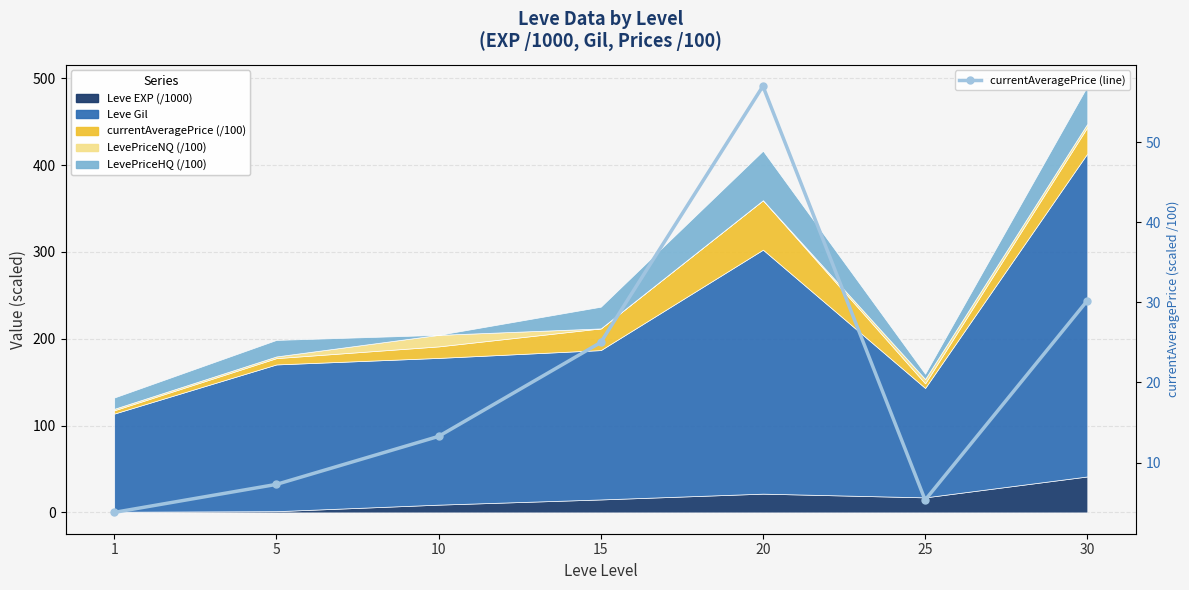

Reading left to right, transcribe all the data shown in this chart.

1=3.8	5=7.3	10=13.3	15=25.0	20=57.0	25=5.3	30=30.2